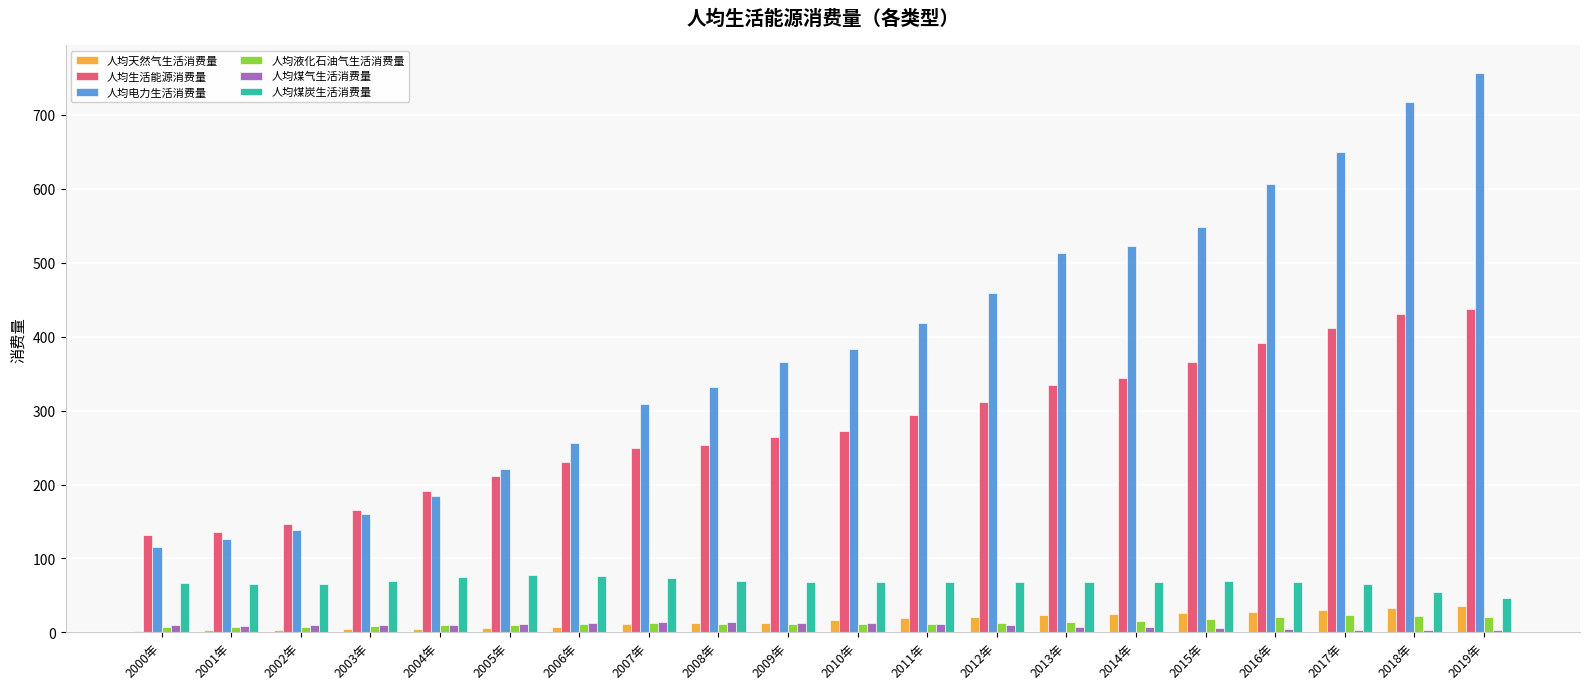

At how many categories does at least one series exceed 687?

2